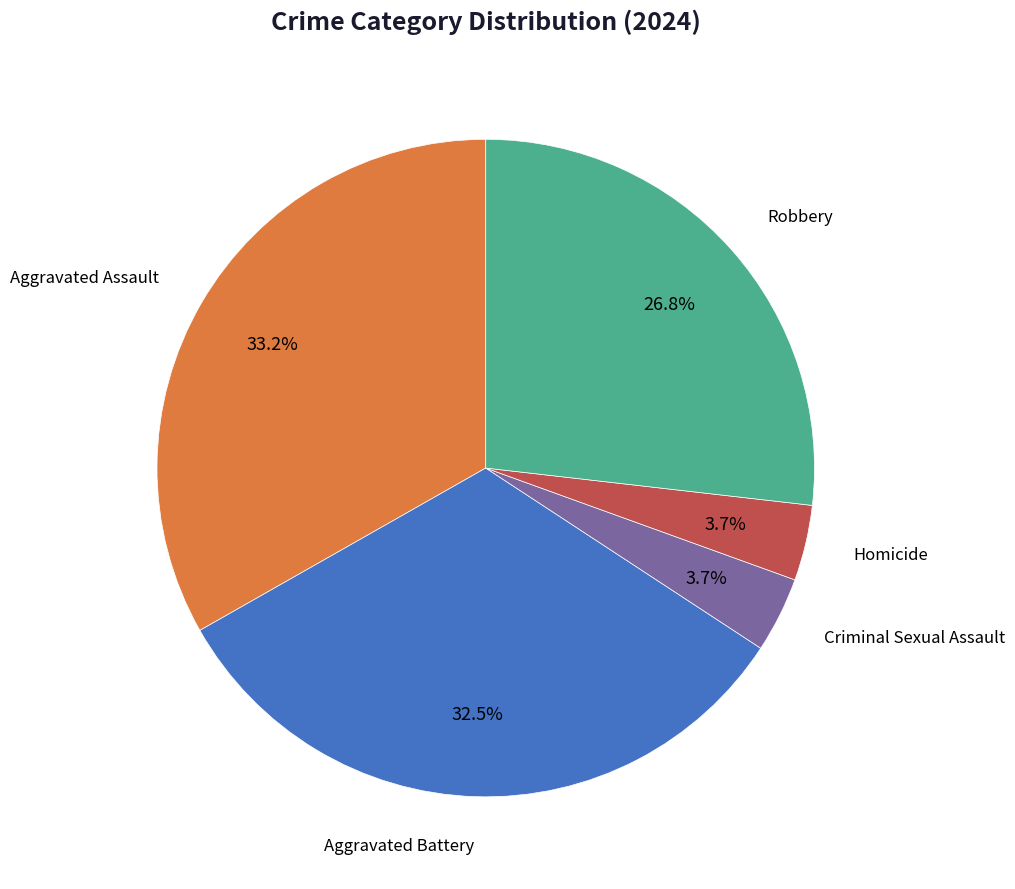

To the nearest percent, what is the combined percentage of Homicide and Aggravated Battery?

36%